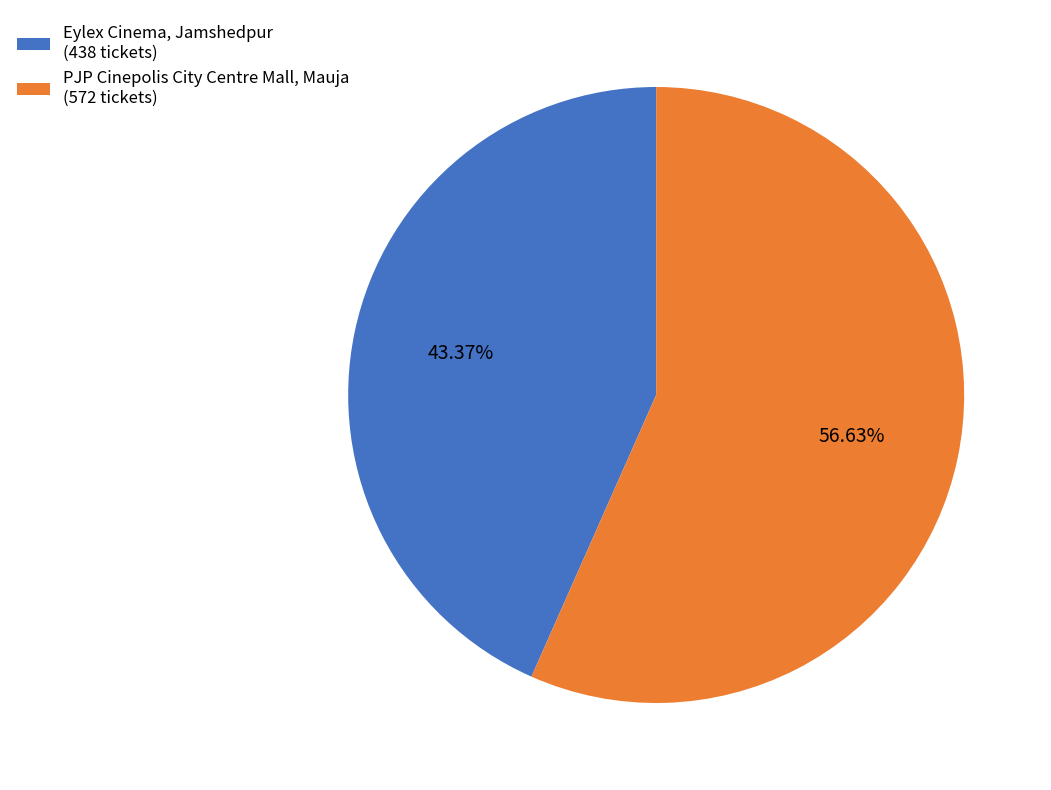

Rank the categories by value from lowest to highest.

Eylex Cinema, Jamshedpur, PJP Cinepolis City Centre Mall, Mauja